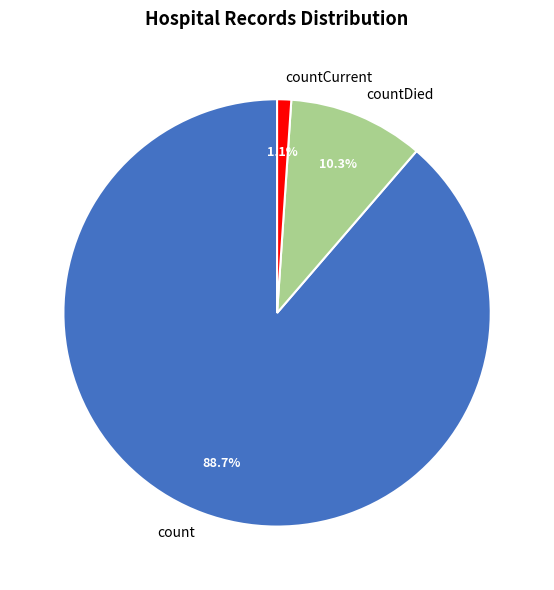

How many slices are in this pie chart?

3